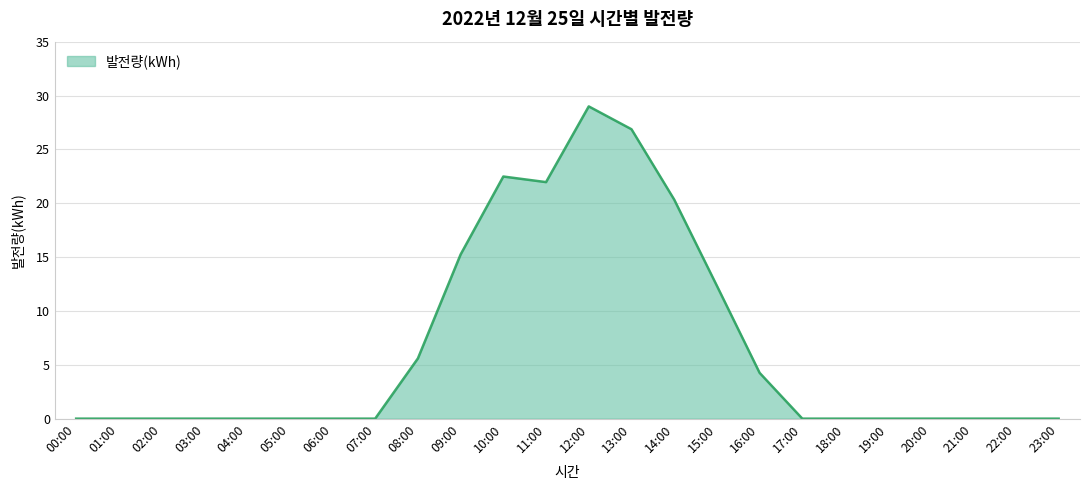

At which label is the value closest to 14?

09:00